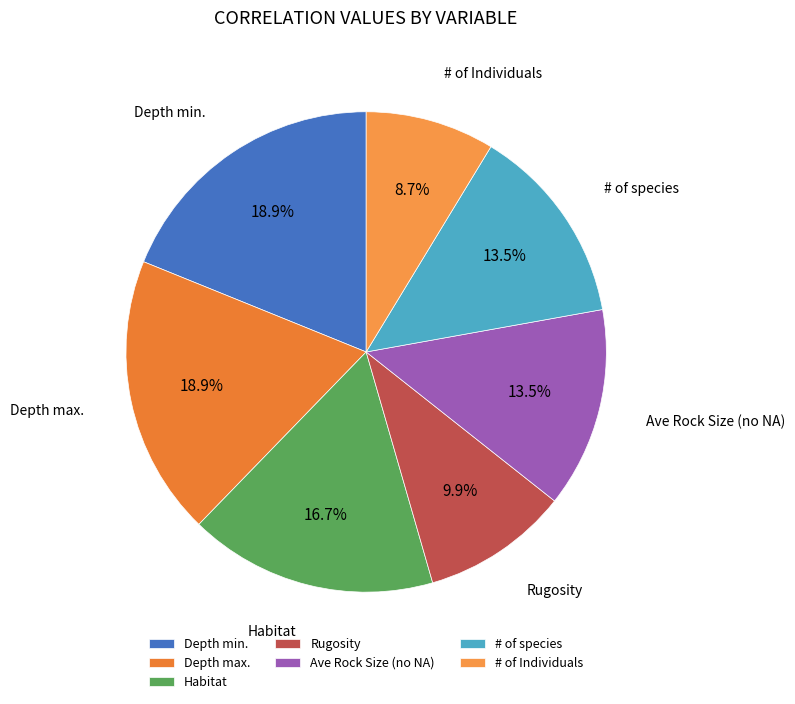

Is there any slice that represents more than half of the pie?

No